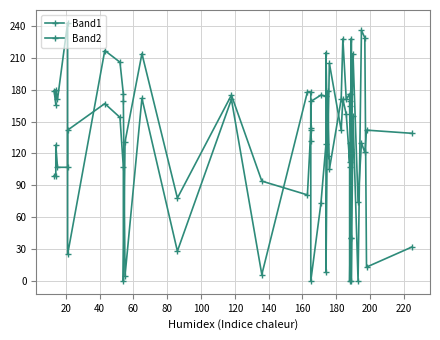

Is this an area chart (filled region under the line)?

No